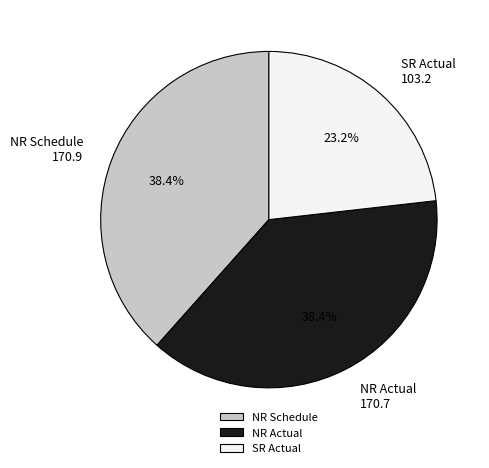

What is the smallest slice in the pie chart?

SR Actual